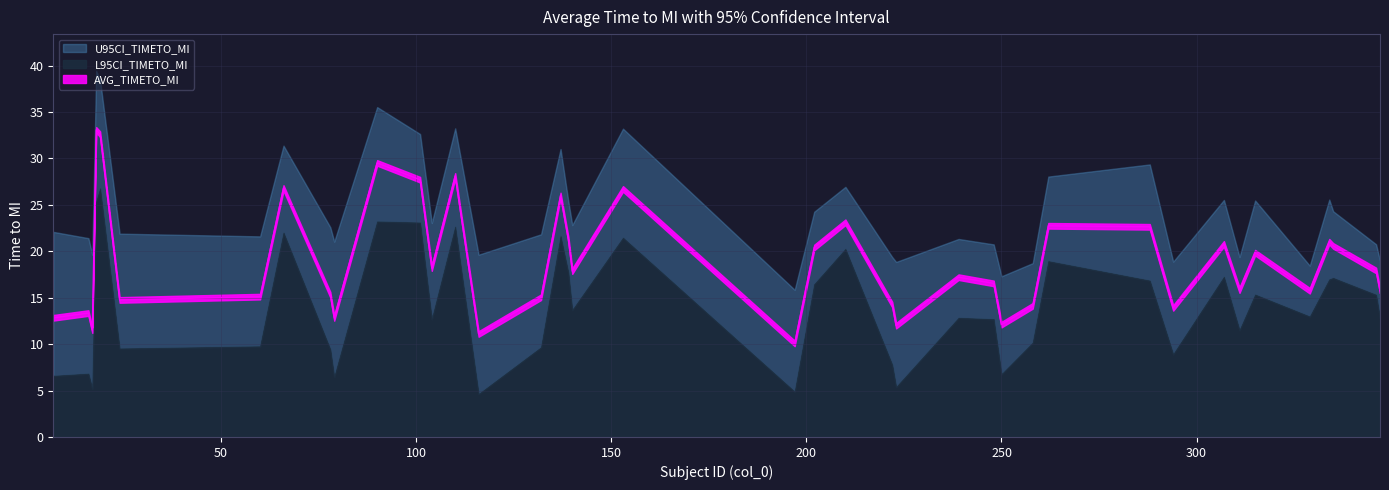

True or false: L95CI_TIMETO_MI and AVG_TIMETO_MI cross at least once.

False